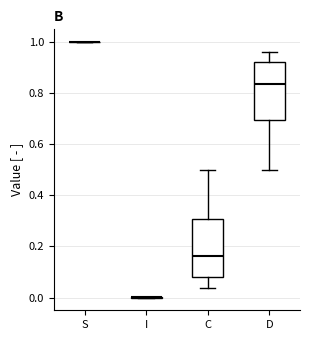

Reading left to right, transcribe this box plot: for each box, give where its median line is, the range the box spans, and where its two whiskers end, as read against the y-axis. The values are not printed on the chart, so give them approximately, as read against the axis.

S: box collapsed to a line at 1.00, whiskers 1.00 to 1.00
I: box collapsed to a line at 0.00, whiskers 0.00 to 0.00
C: median 0.16, box 0.08 to 0.30, whiskers 0.04 to 0.50
D: median 0.84, box 0.70 to 0.92, whiskers 0.50 to 0.96